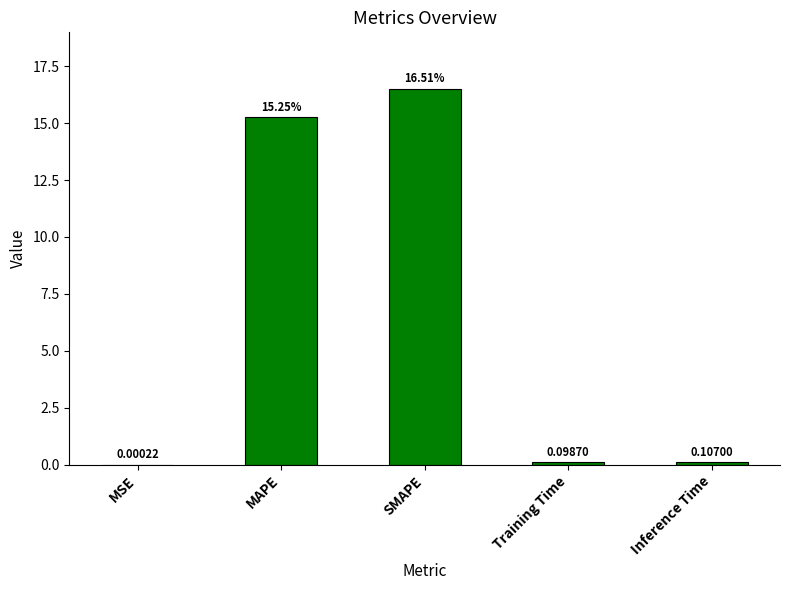

What is the approximate value at MAPE?

15.2